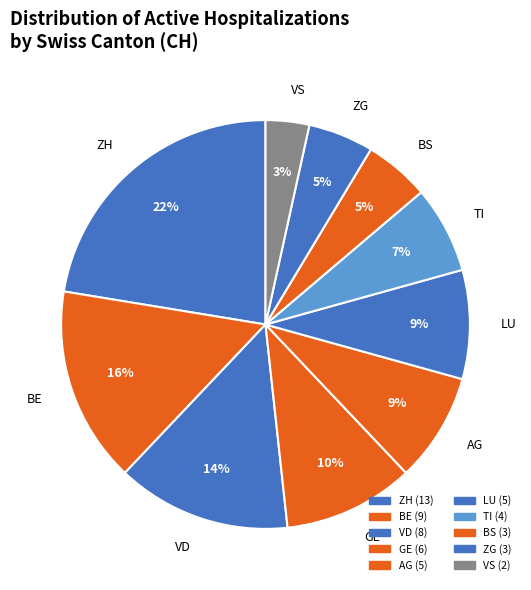

Is it true that AG is 1% of the pie?

False